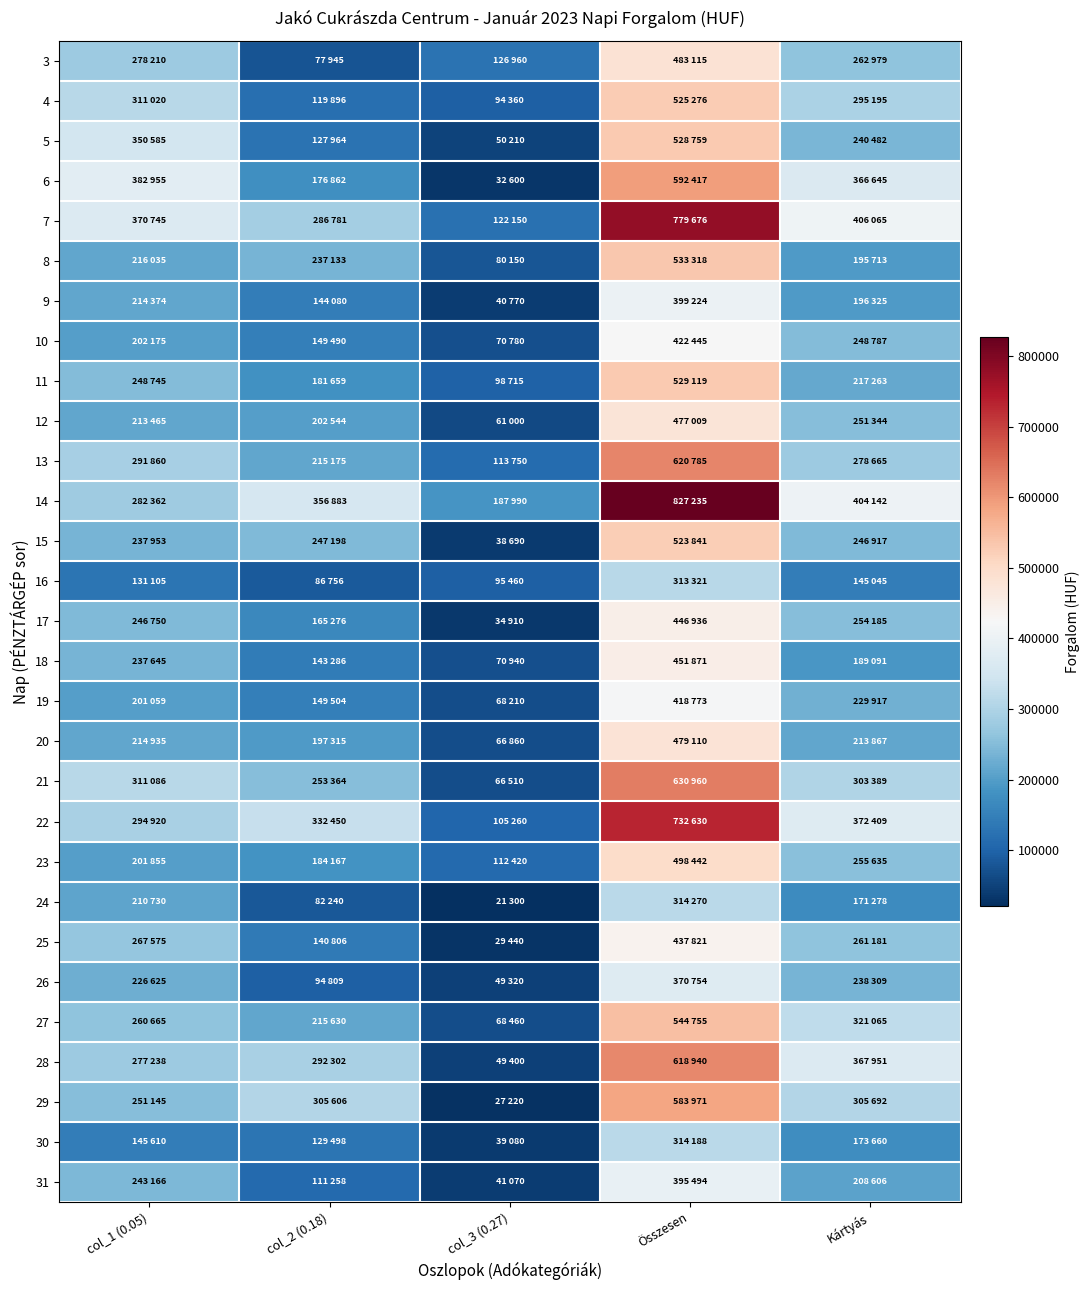

What is the smallest value displayed?

21300